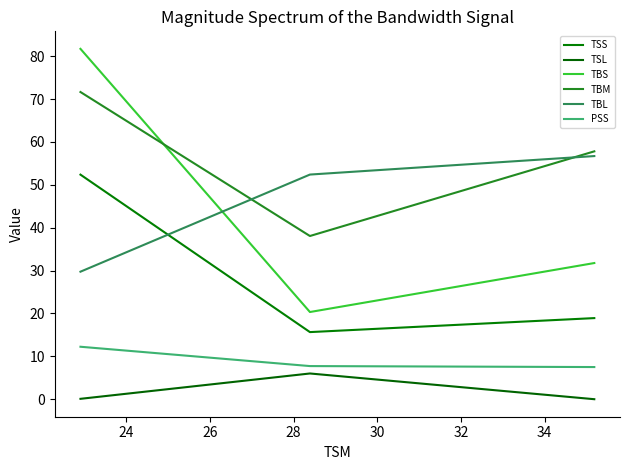

Which series has the largest total across all categories?

TBM